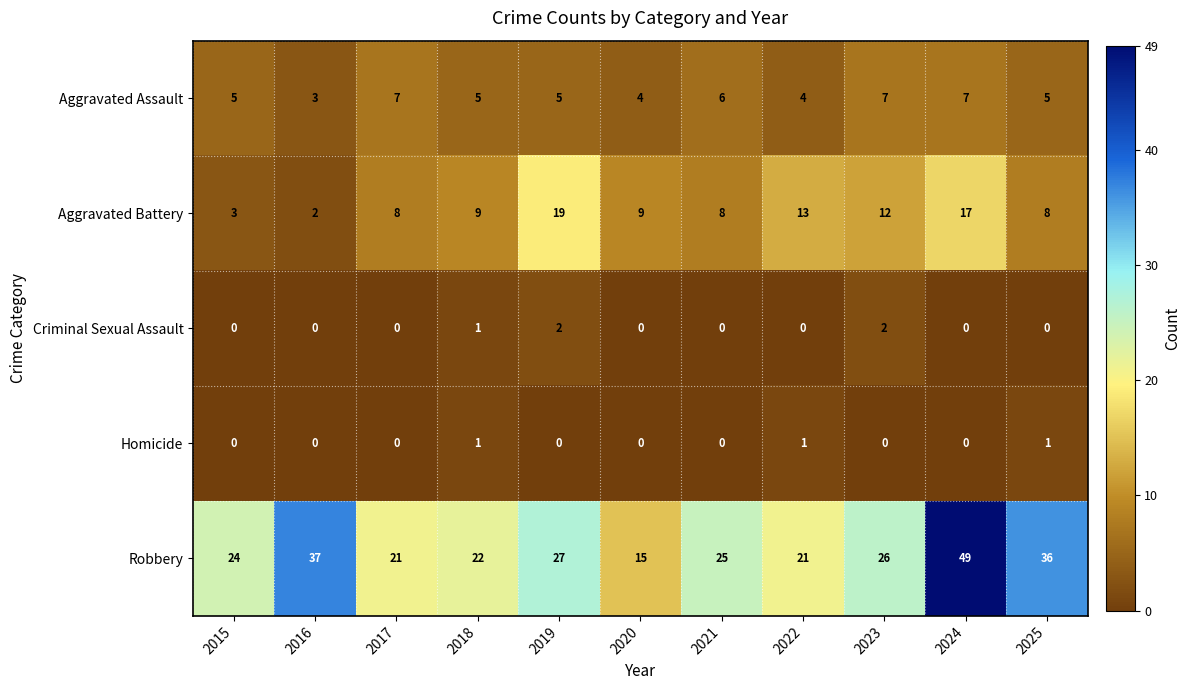

At which category does the chart reach its peak across all series?

2024